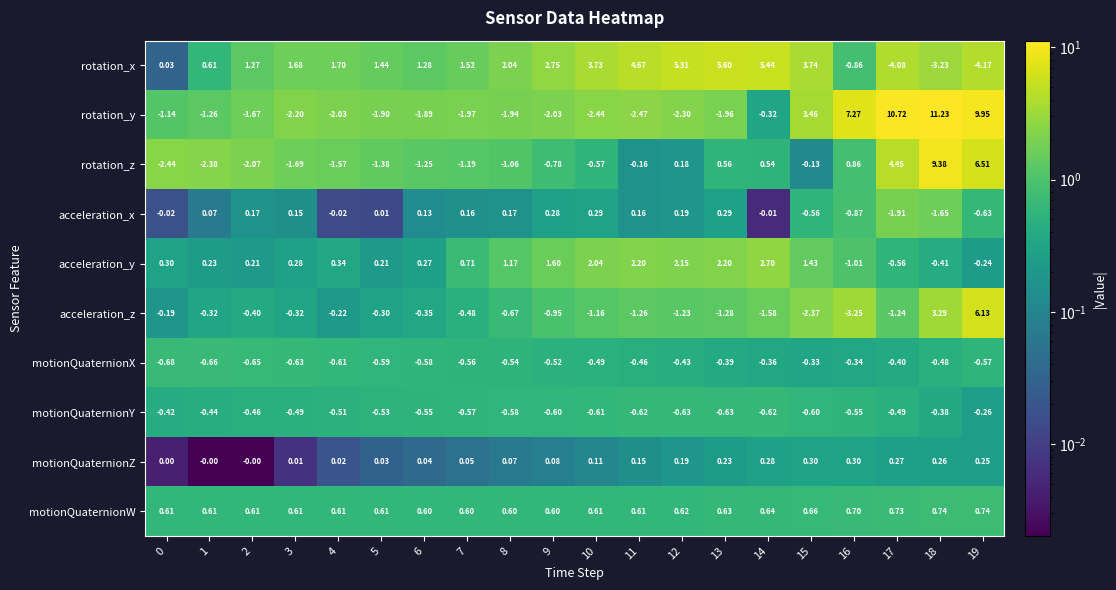

Which series changed the most between 0 and 18?

rotation_y